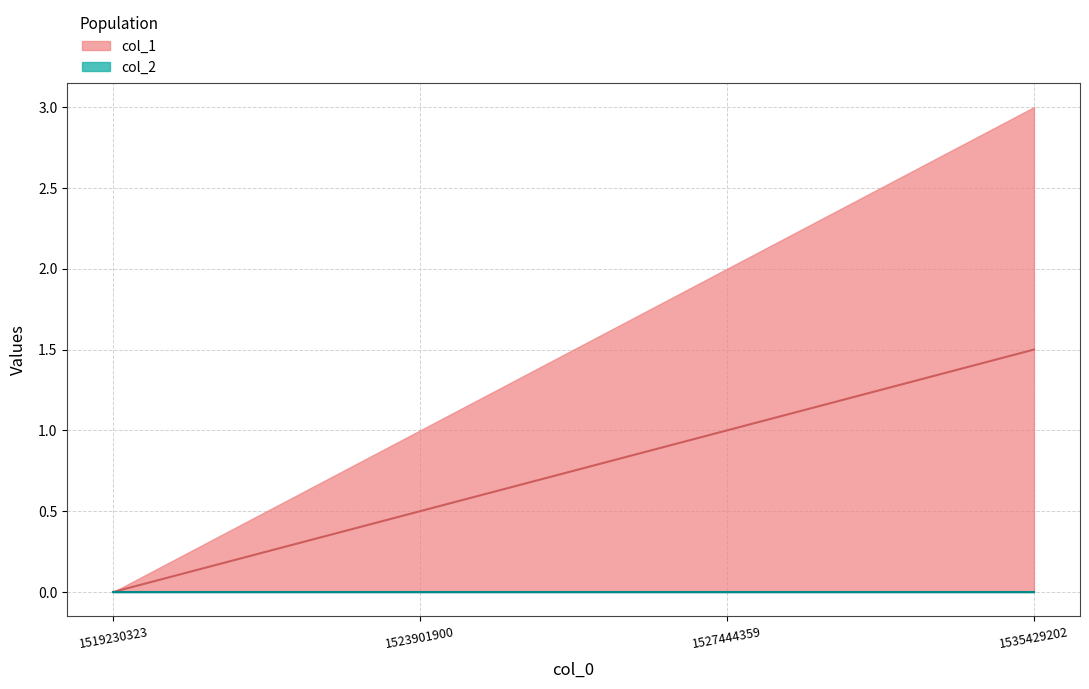

Which has a higher value, 1535429202 or 1523901900?

1535429202